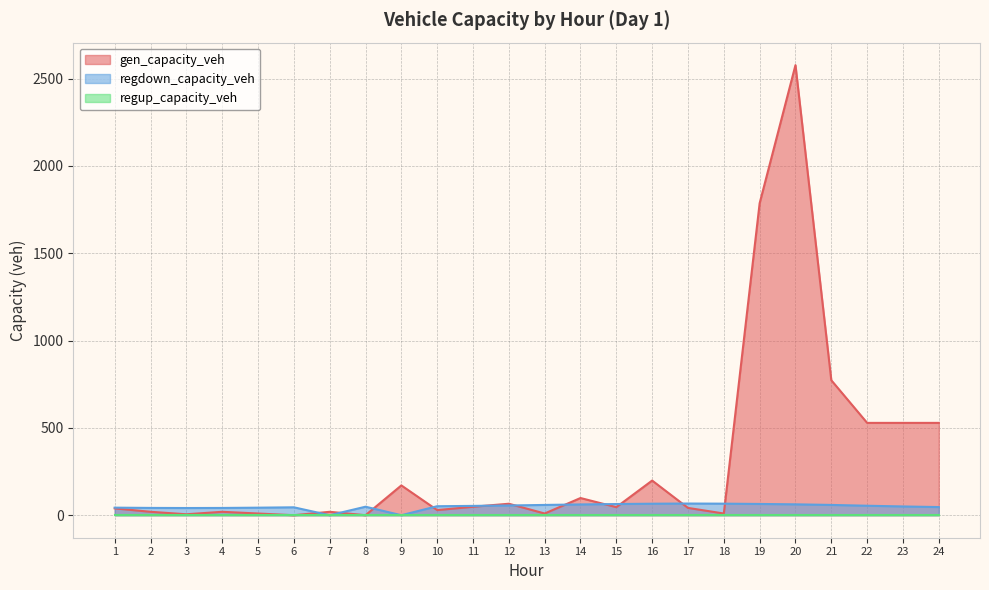

In gen_capacity_veh, how many points are lower than both neighbors (excluding endpoints)?

7